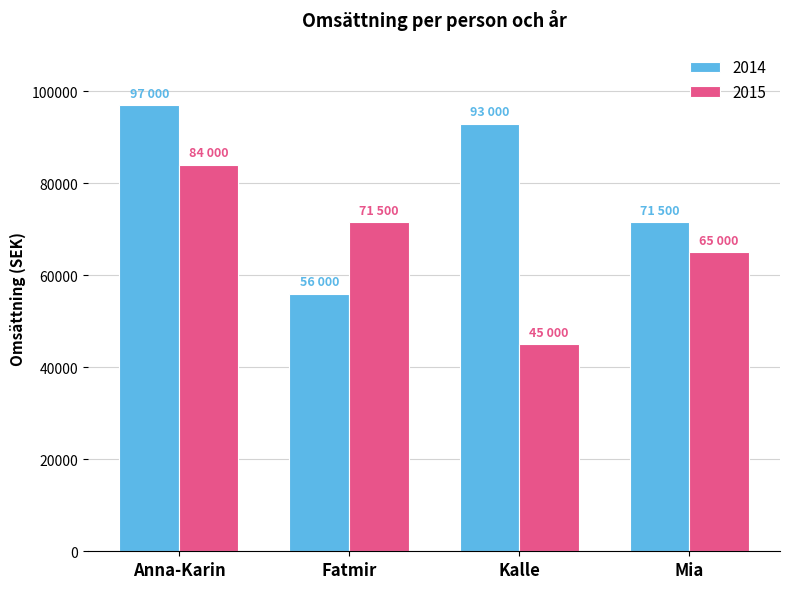

What is the difference between the maximum and minimum values in the 2014 series?

41000